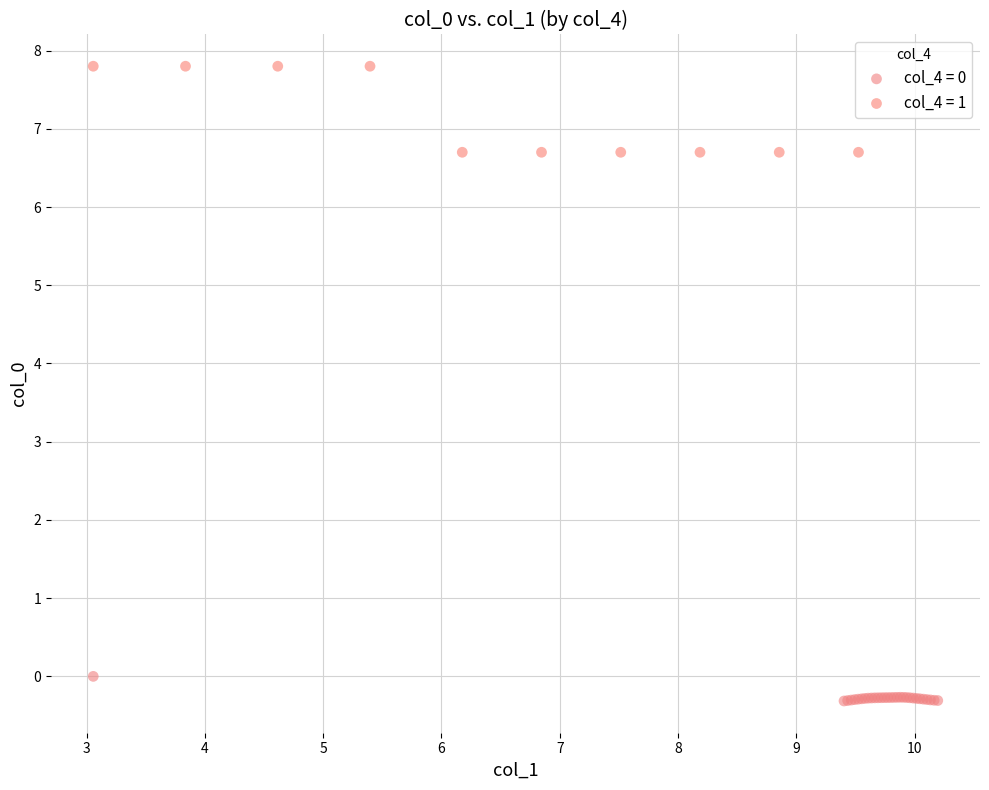

Which series reaches the maximum Y coordinate?

col_4 = 1